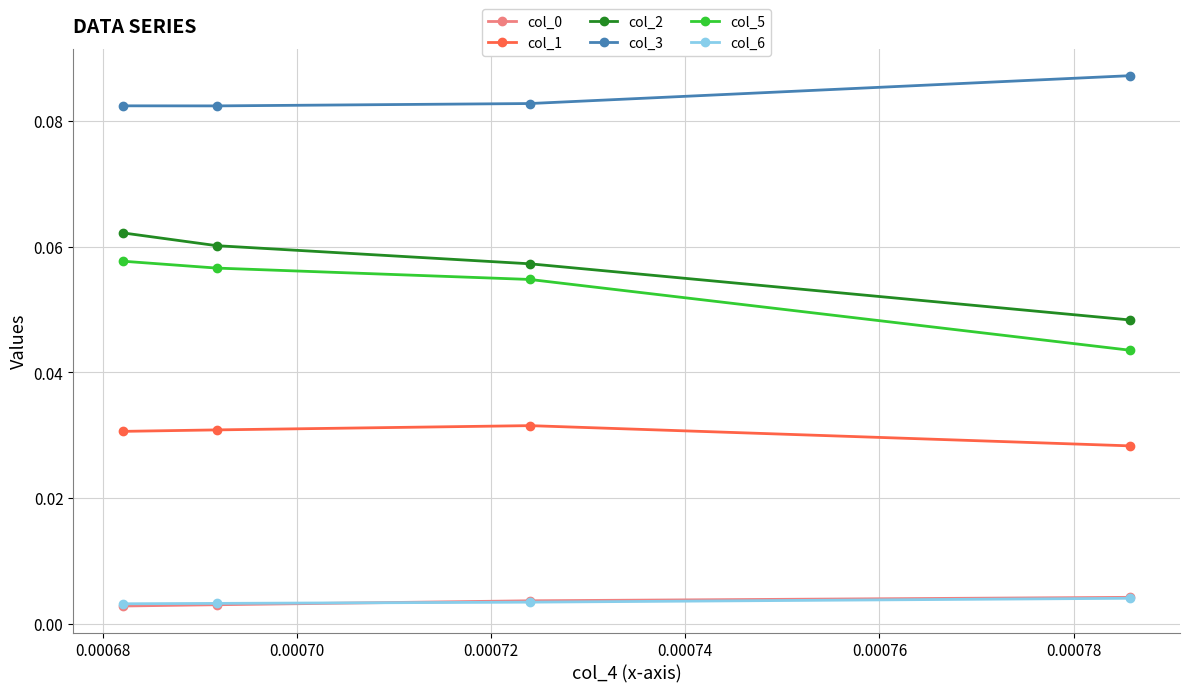

Which series has the largest range (max minus min)?

col_5